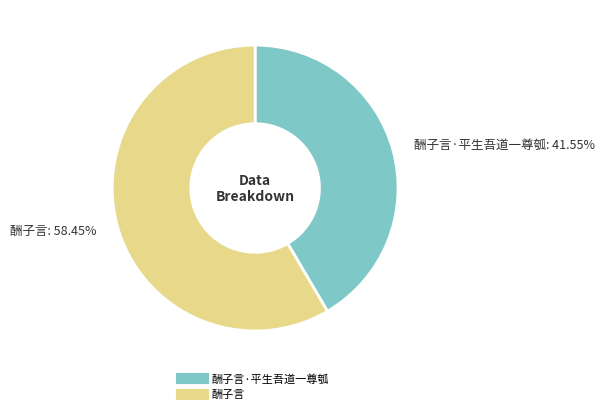

Does any single category account for the majority?

Yes